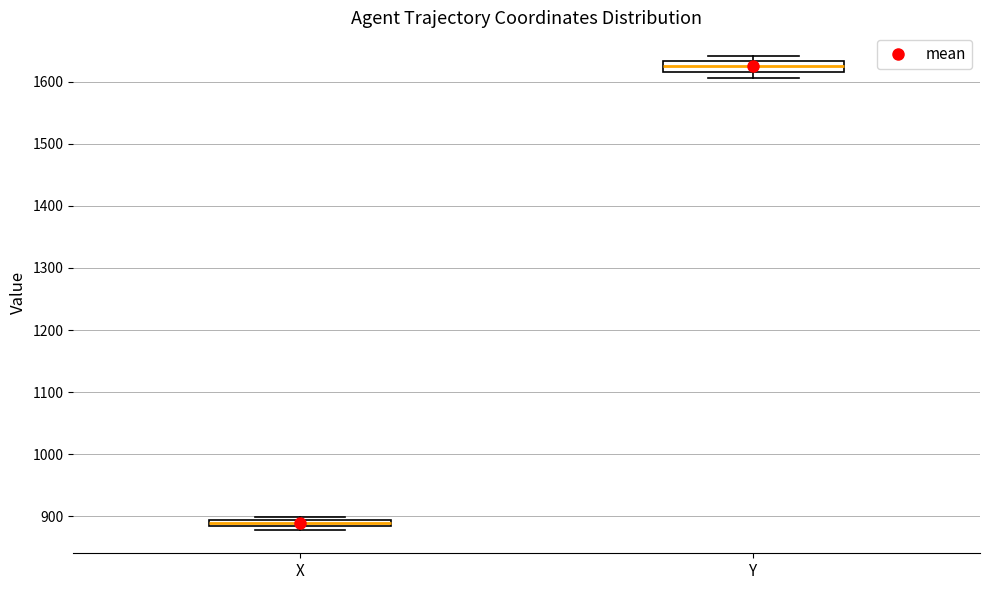

Which box has the lowest median line?

X